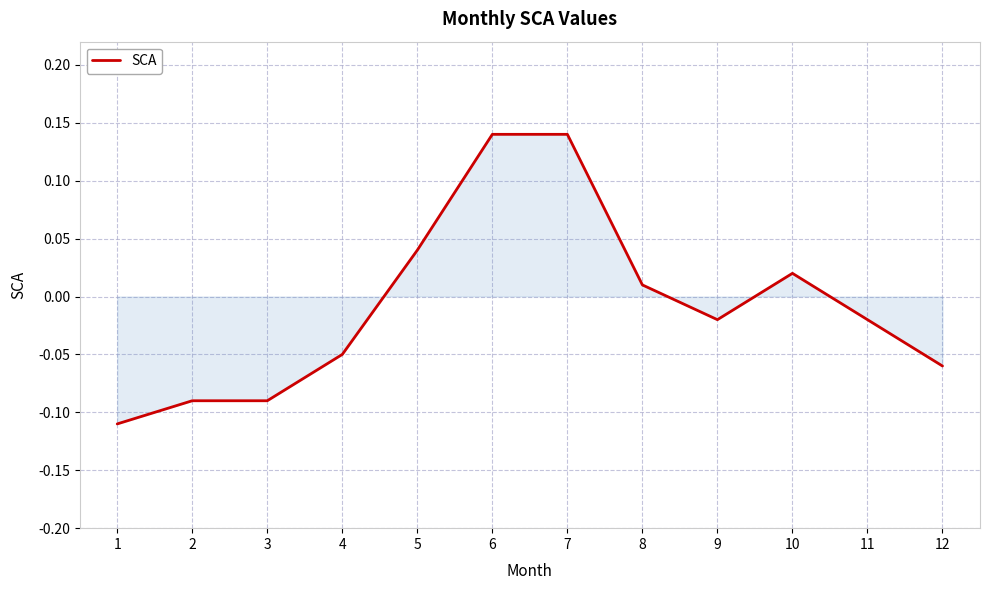

How many negative values are there?

7